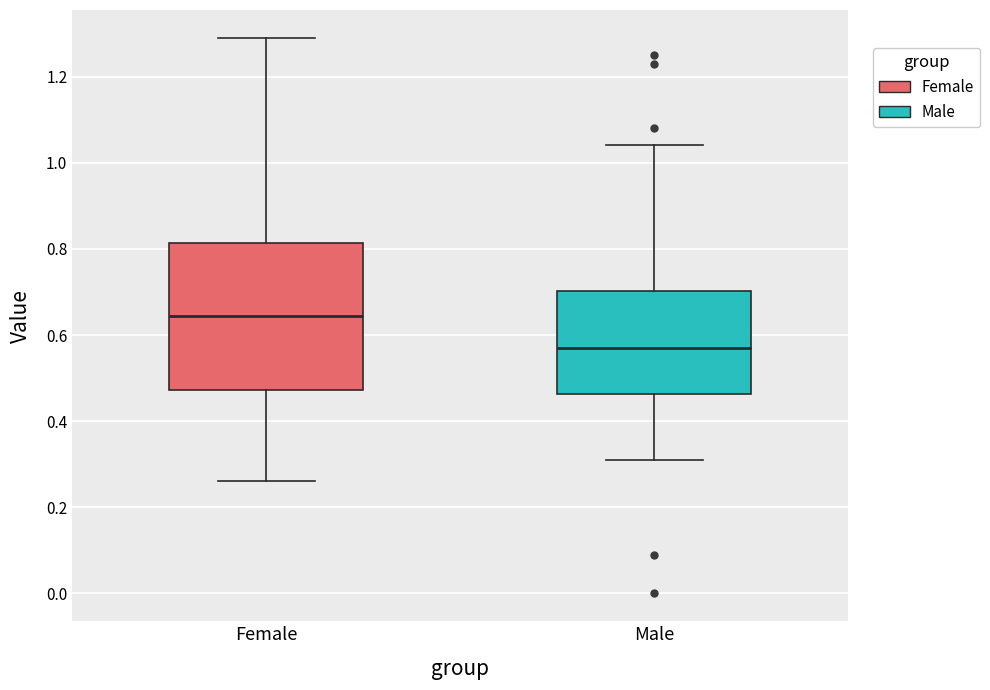

Which box's median line is the highest?

Female